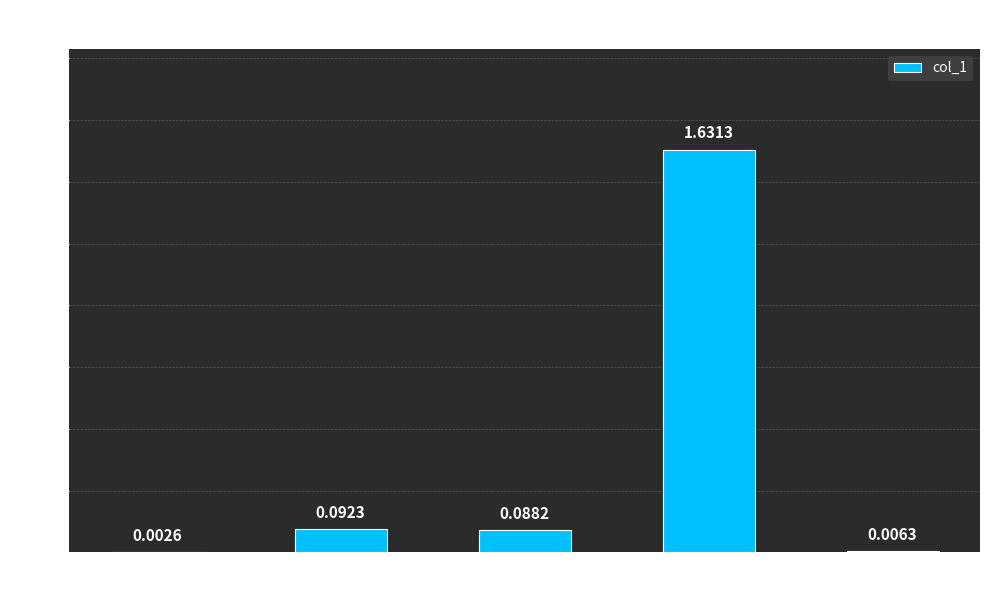

What is the sum of all values?

1.8